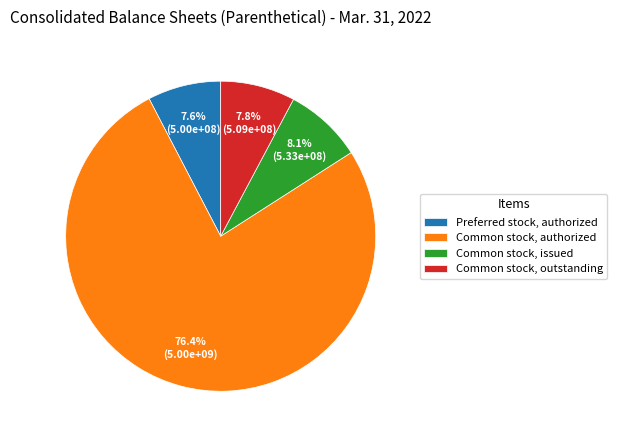

Which slice is the largest?

Common stock, authorized